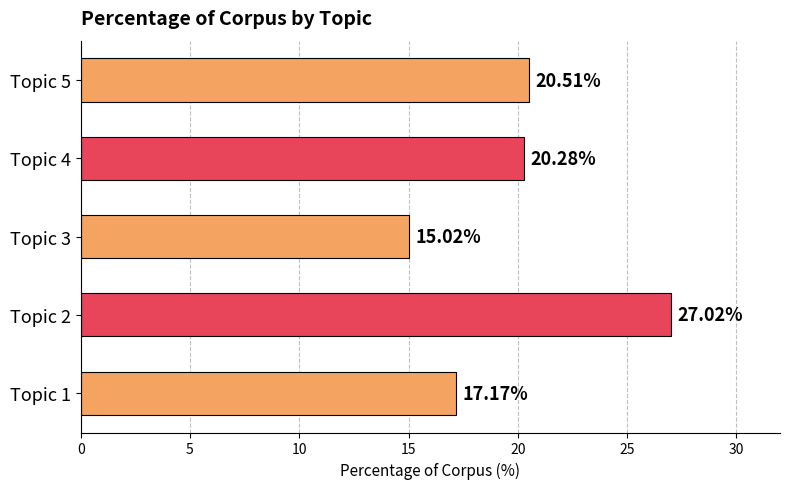

Rank the categories by value from highest to lowest.

Topic 2, Topic 5, Topic 4, Topic 1, Topic 3